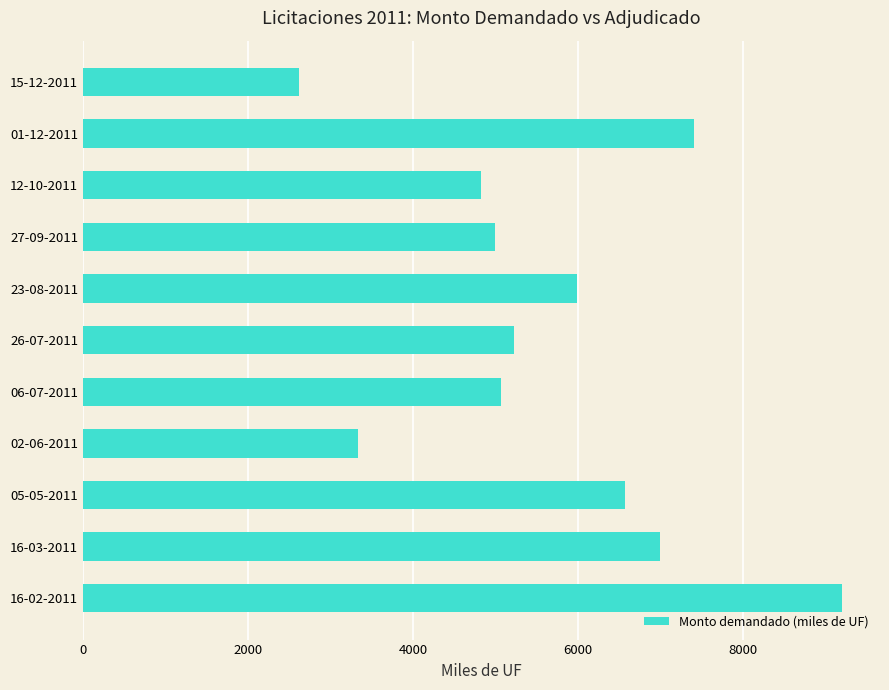

What is the average value?

5657